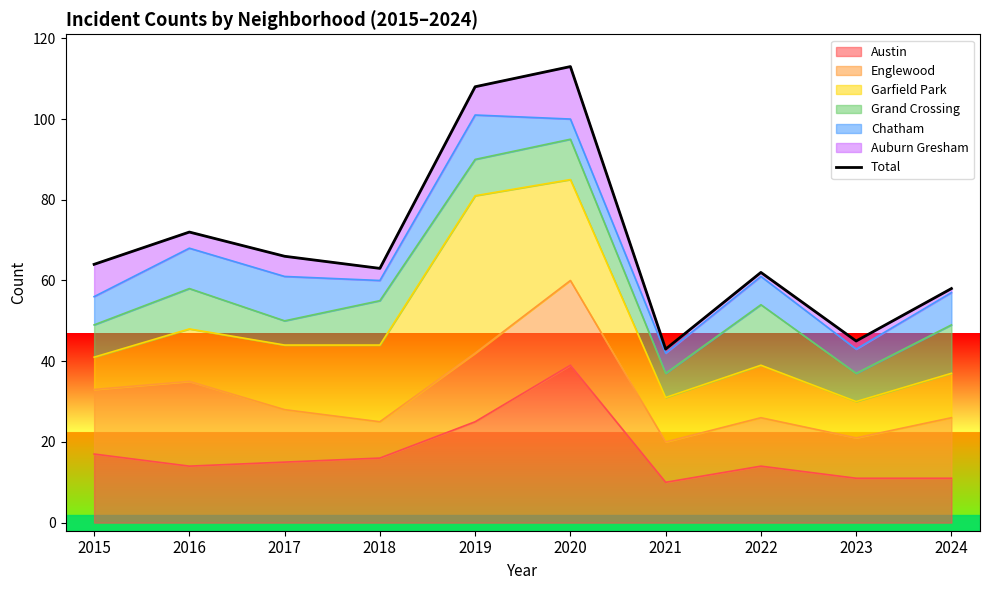

What is the average value?

69